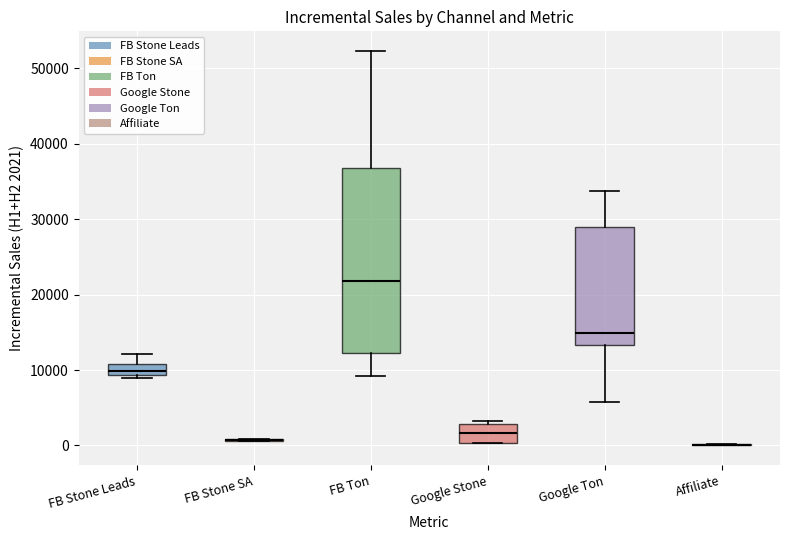

Where does the median line of the box for Google Stone sit on the y-axis? The values are not printed on the chart, so give them approximately, as read against the axis.

2000